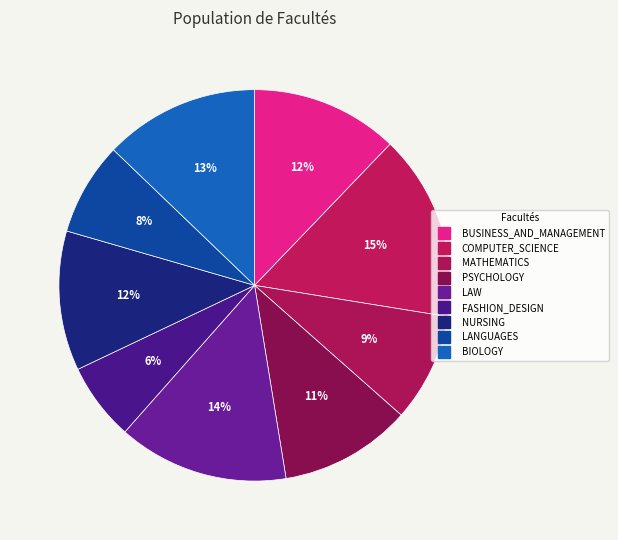

Between MATHEMATICS and NURSING, which is larger?

NURSING